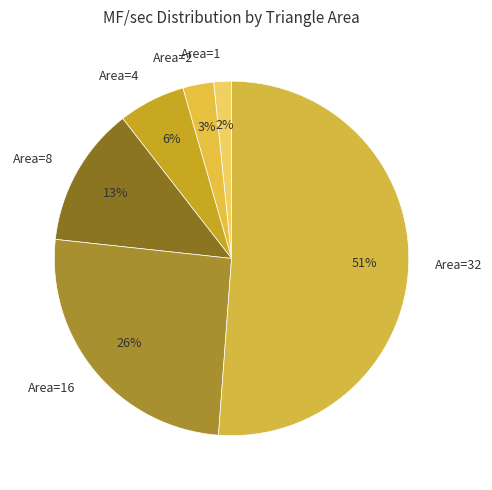

True or false: Area=2 accounts for 11% of the total.

False